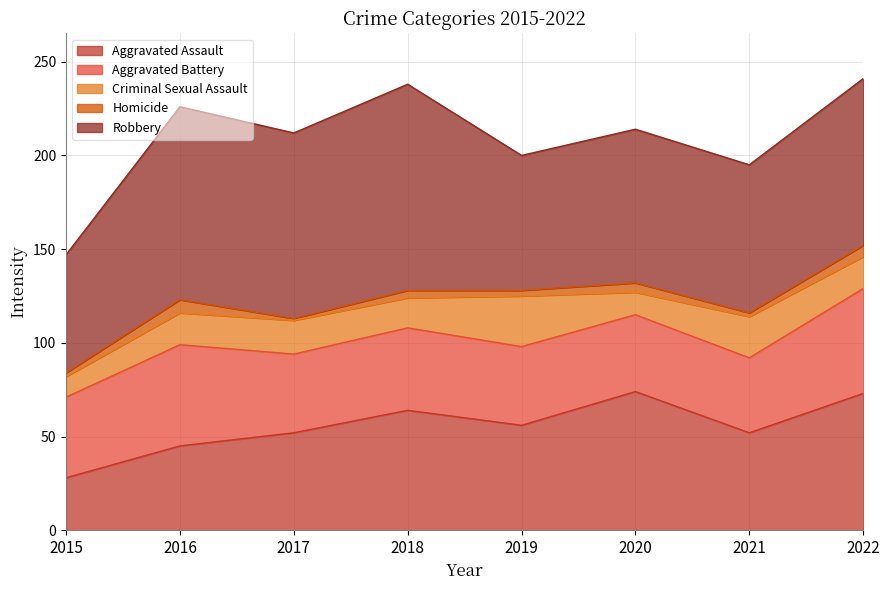

How many series are shown in this chart?

5